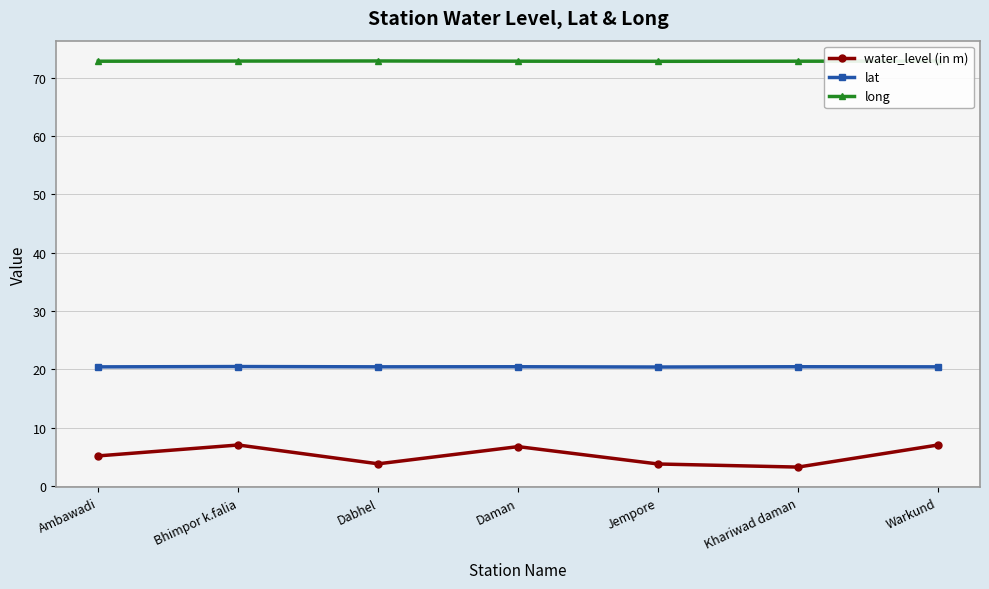

True or false: water_level (in m) and long cross at least once.

False